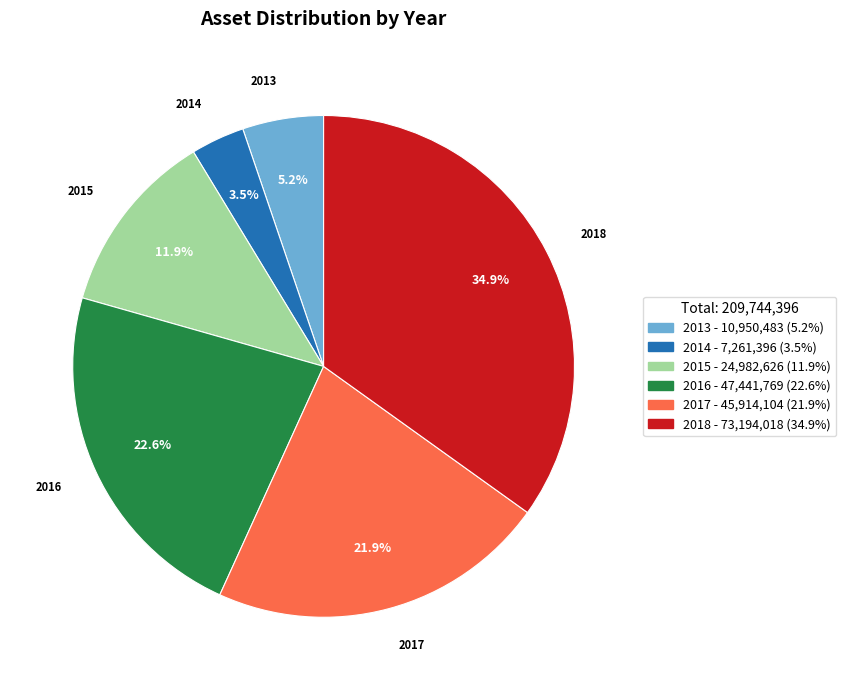

How many segments does this pie chart have?

6